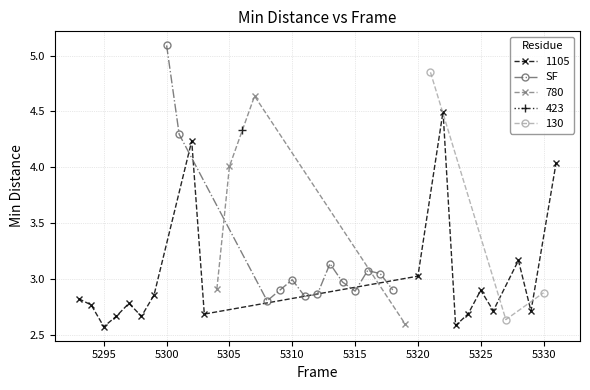

Where is the first local maximum for SF?

5310